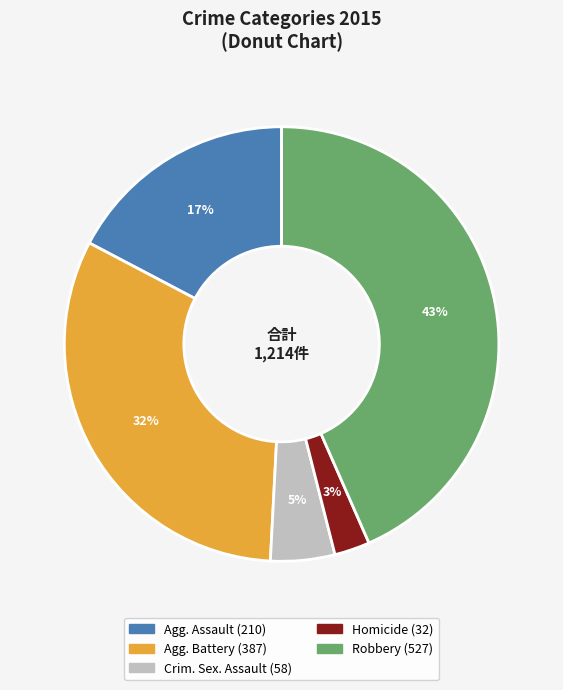

Is there a majority slice in this chart?

No